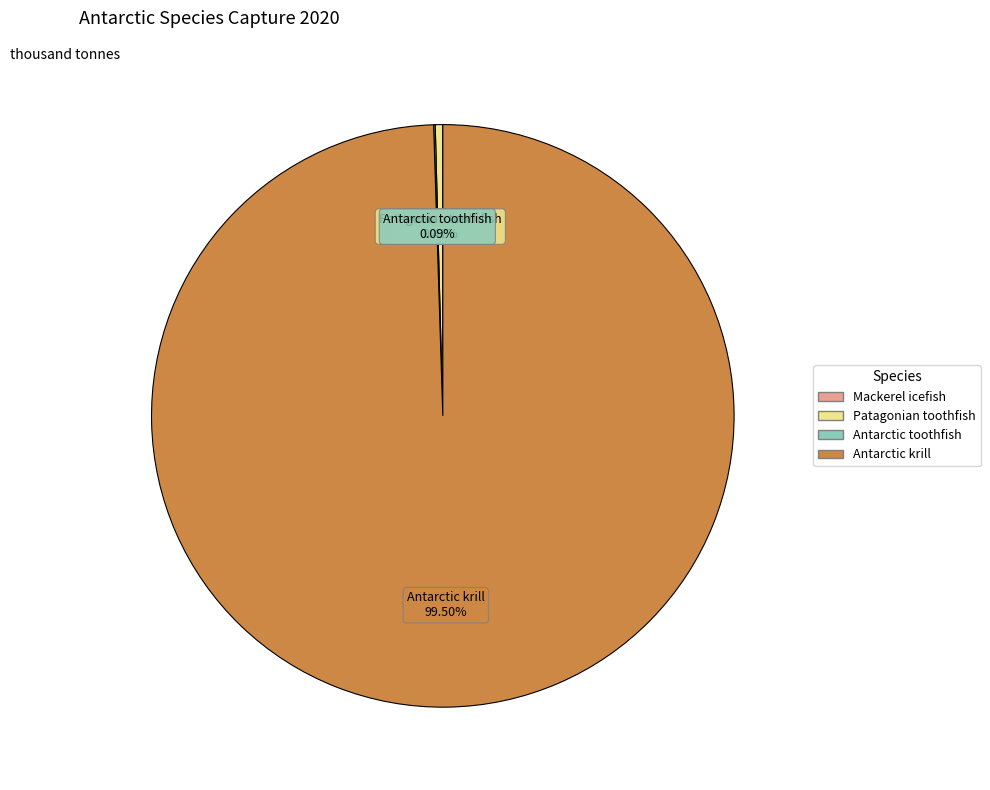

Which slice is the largest?

Antarctic krill